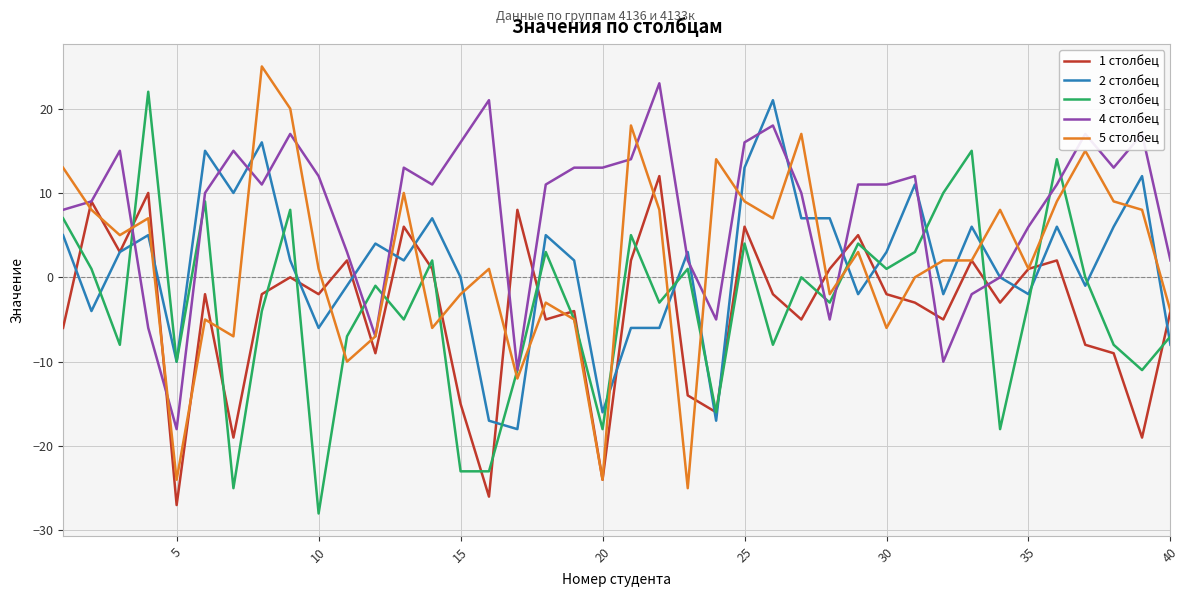

What is the minimum value for 4 столбец?

-18